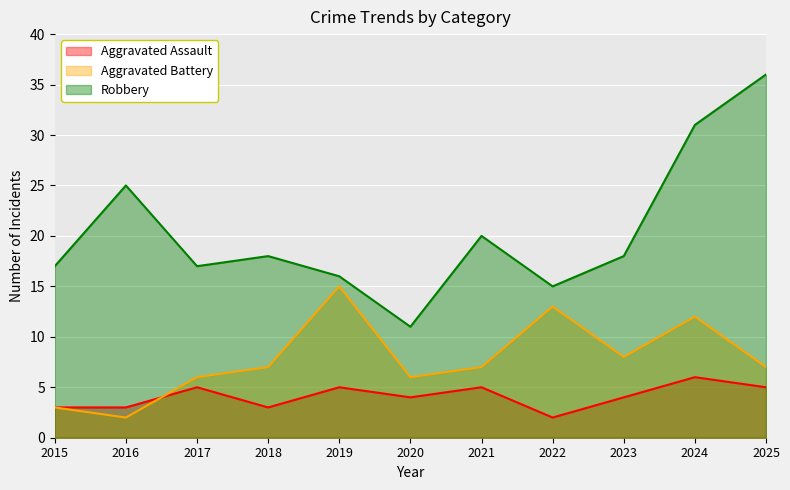

Reading left to right, extract all data points from this chart.

Aggravated Assault: 3	3	5	3	5	4	5	2	4	6	5
Aggravated Battery: 3	2	6	7	15	6	7	13	8	12	7
Robbery: 17	25	17	18	16	11	20	15	18	31	36